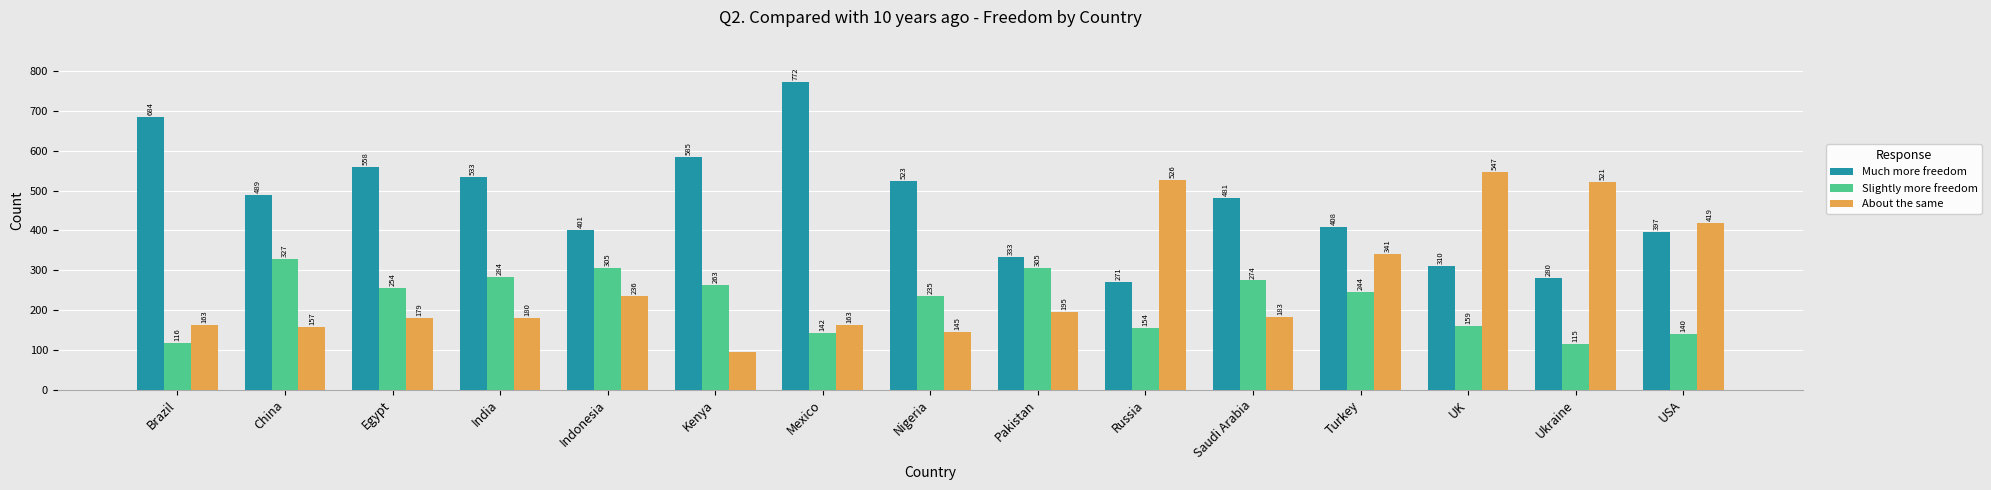

What is the maximum value shown in the chart?

772